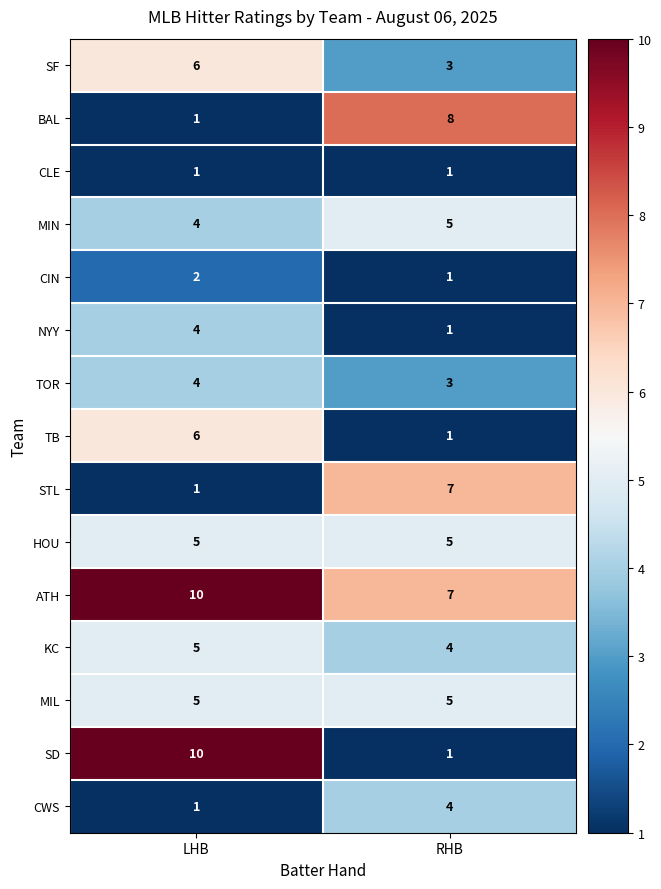

Is the value of KC at RHB greater than the value of MIN at RHB?

No